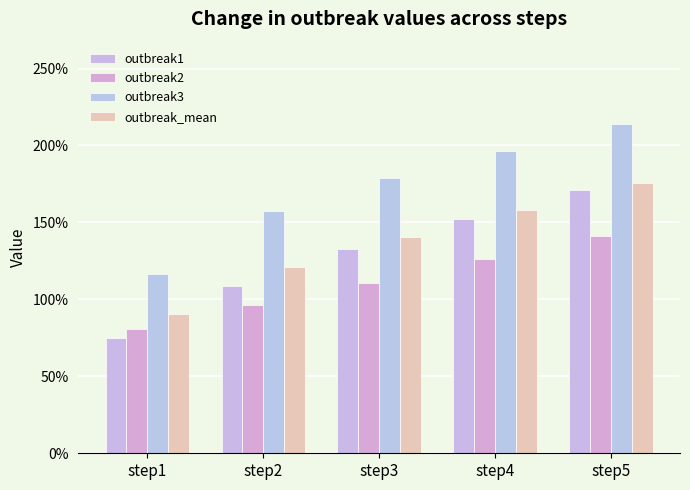

What is the maximum value shown in the chart?

2.1